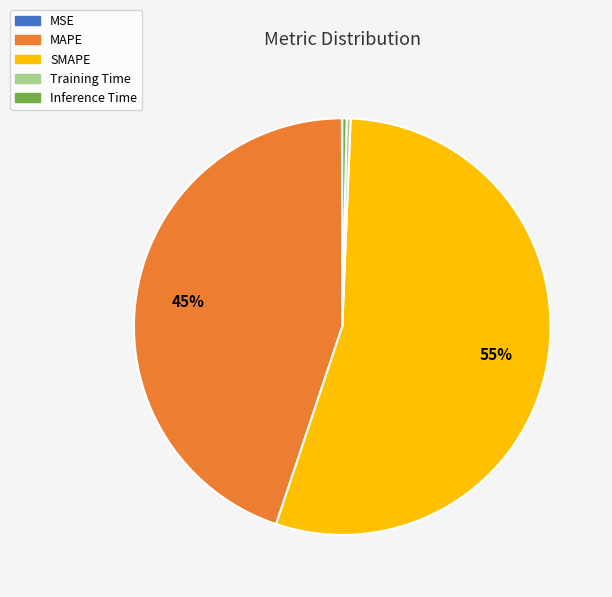

The Training Time slice represents 0% of the pie. True or false?

True